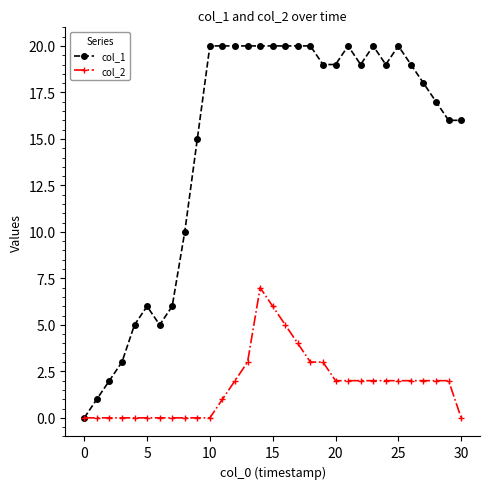

How many values in col_1 are above zero?

30